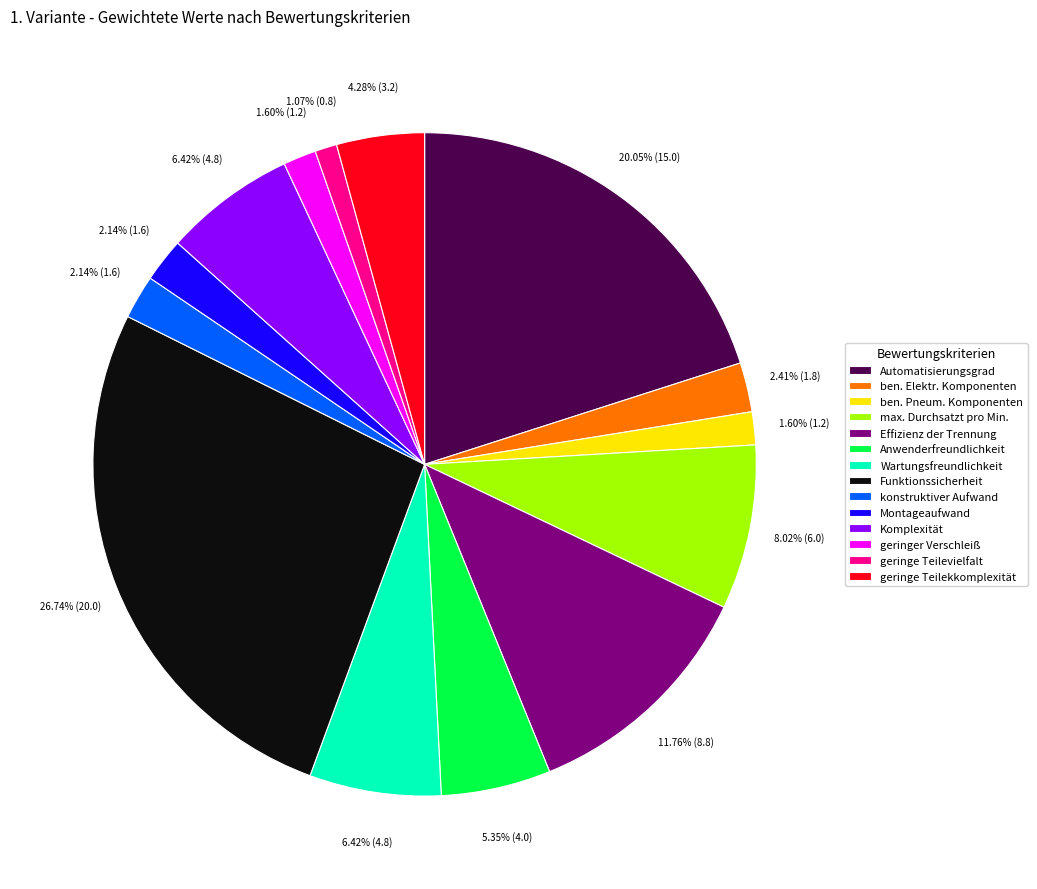

To the nearest percent, what is the difference between the geringer Verschleiß and geringe Teilevielfalt slice percentages?

1%